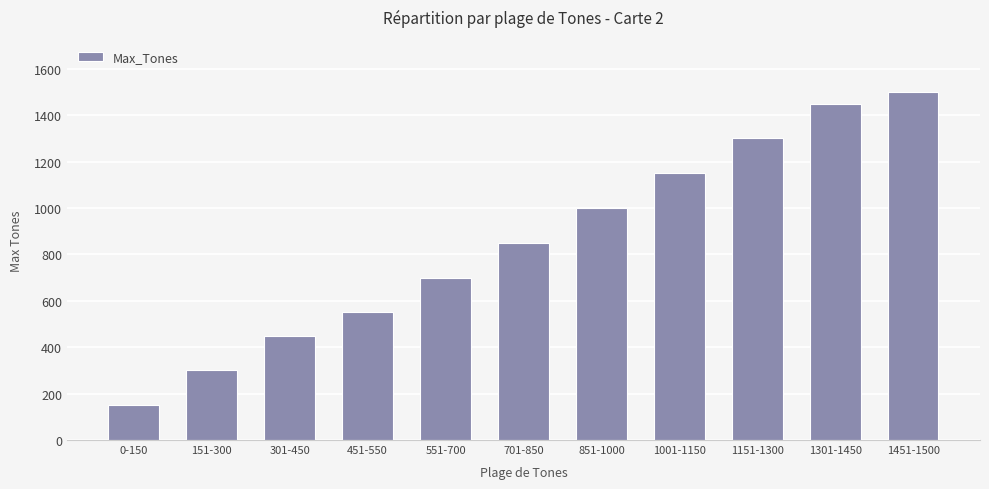

Count the number of categories in the chart.

11